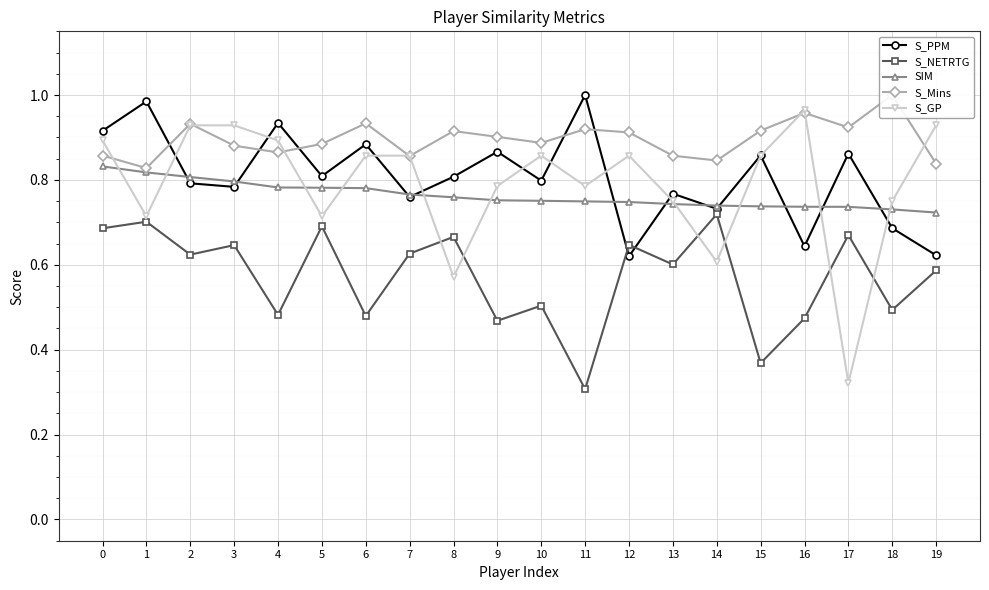

How many lines are shown in the chart?

5